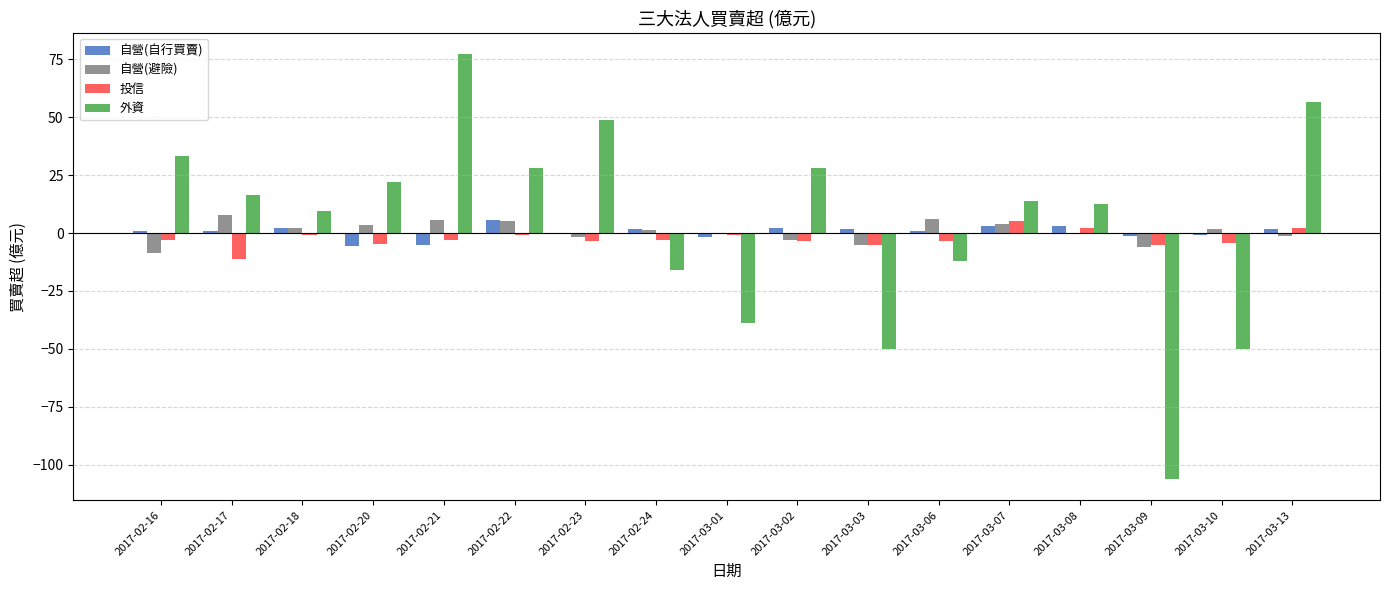

True or false: 外資 has a value of 33.1 at 2017-02-16.

True